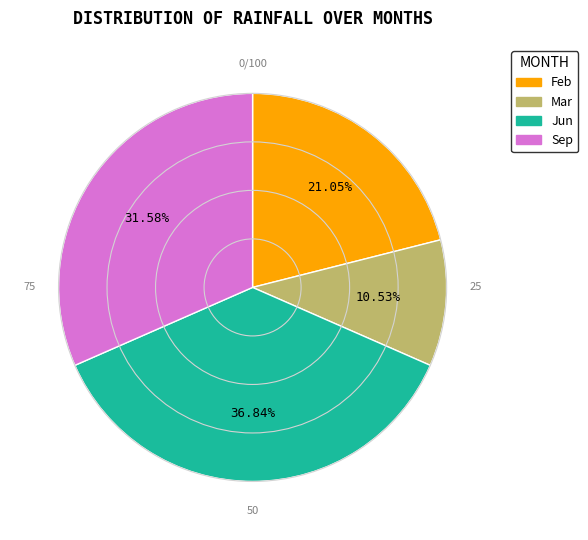

To the nearest percent, what is the difference between the largest and smallest slice percentages?

26%